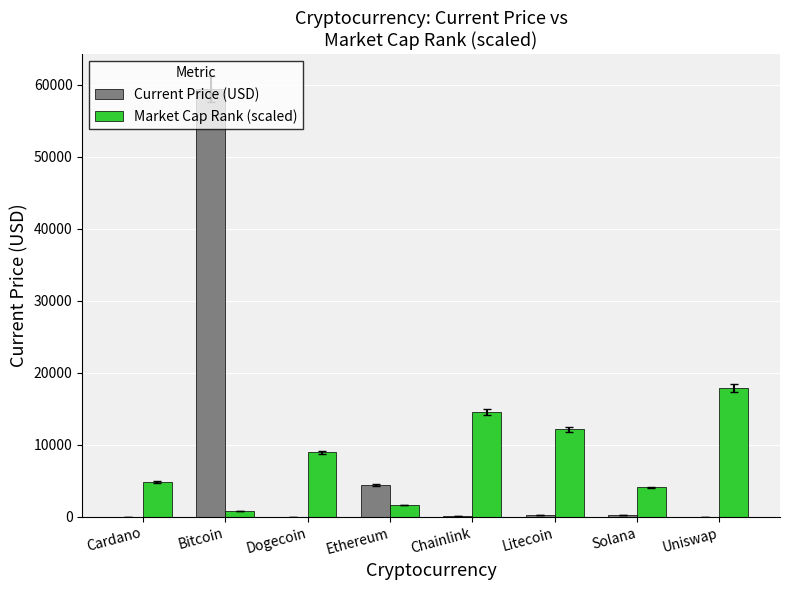

How many groups of bars are there?

8